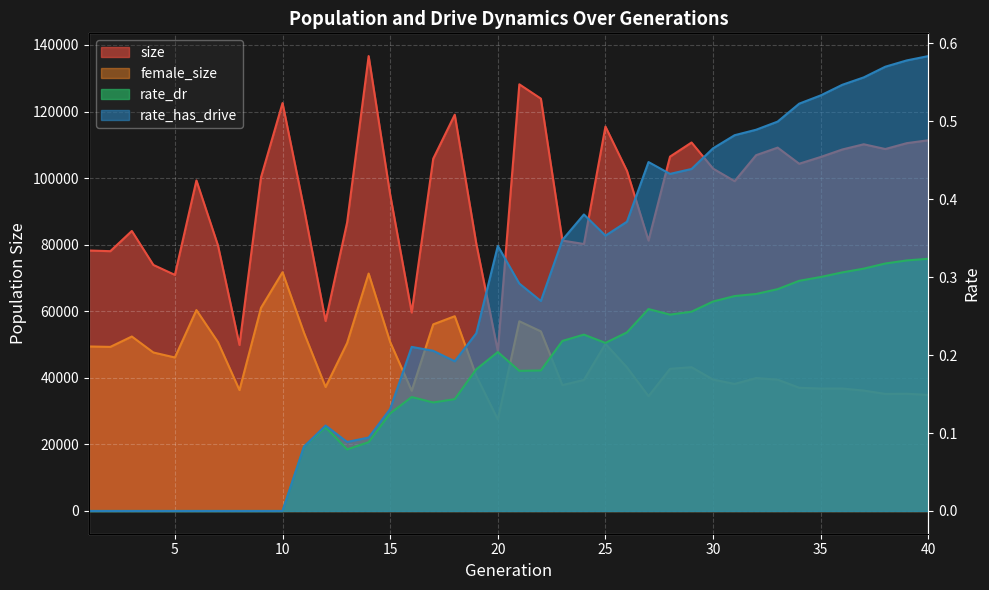

Which has a higher value, 14 or 18?

14